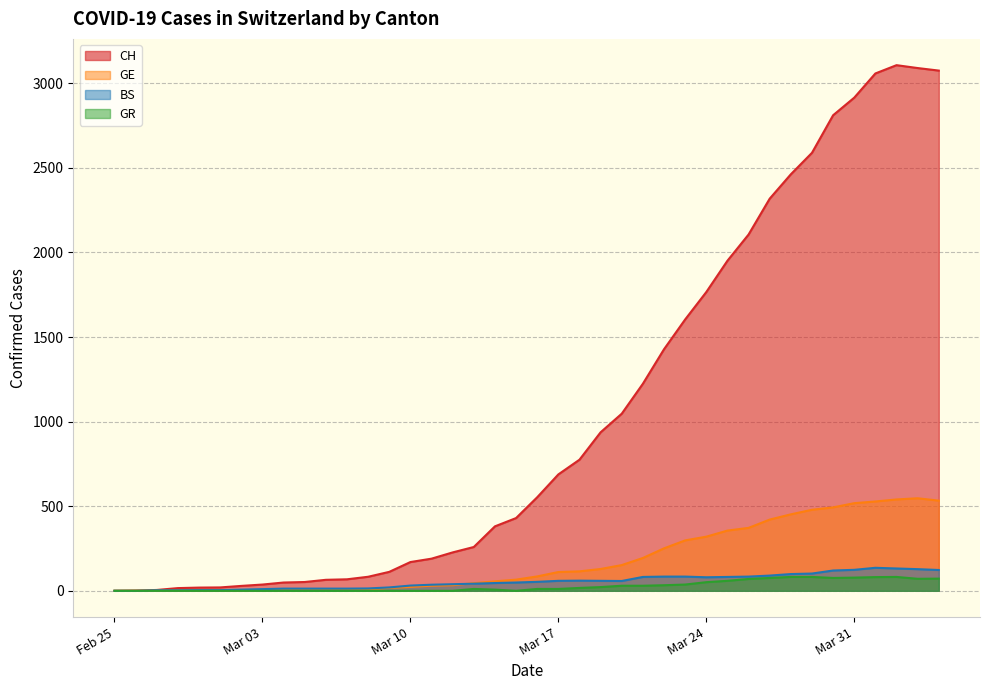

What is the maximum value for CH?

3107